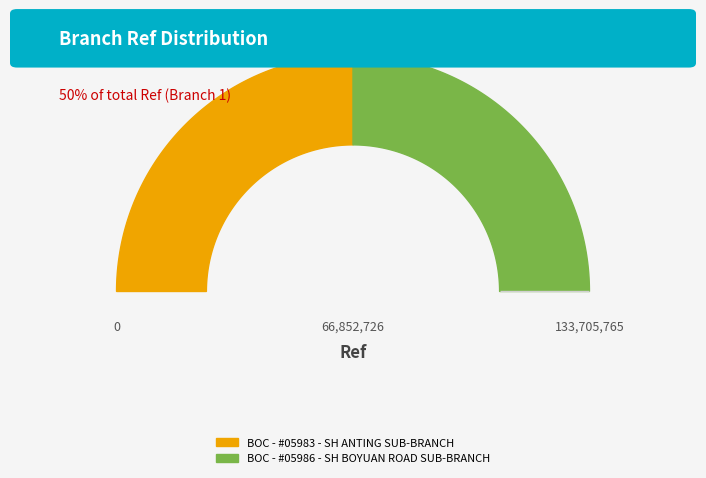

To the nearest percent, what percentage of the pie is BOC - #05983 - SH ANTING SUB-BRANCH?

50%